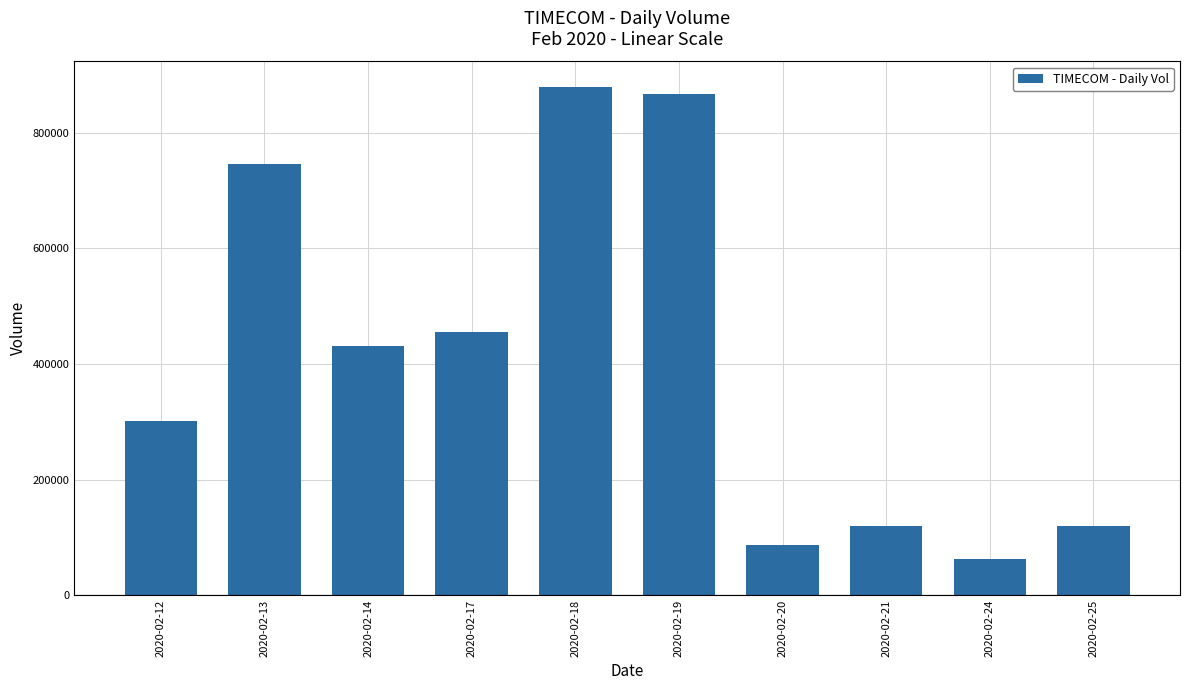

What is the difference between the values at 2020-02-18 and 2020-02-20?

792000